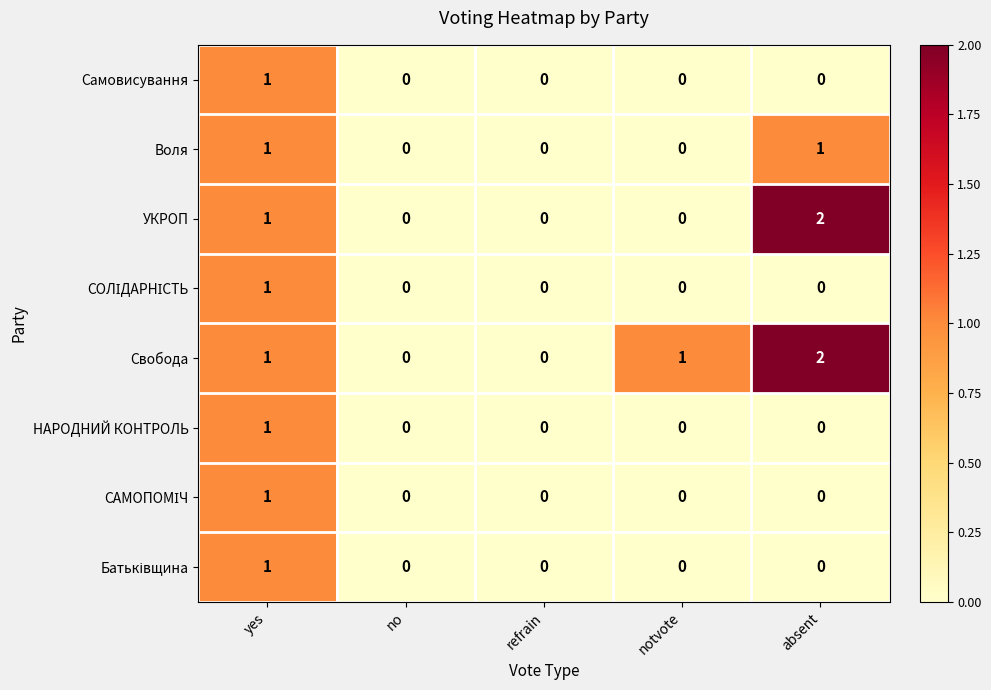

The УКРОП series shows 0 at notvote. True or false?

True